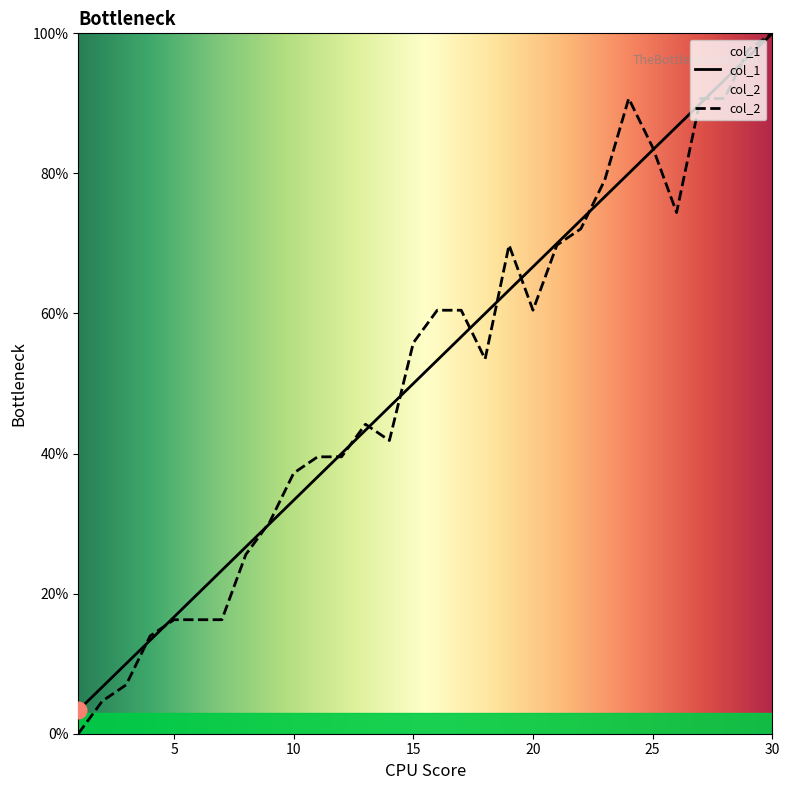

In col_2, how many points are higher than both neighbors (excluding endpoints)?

3